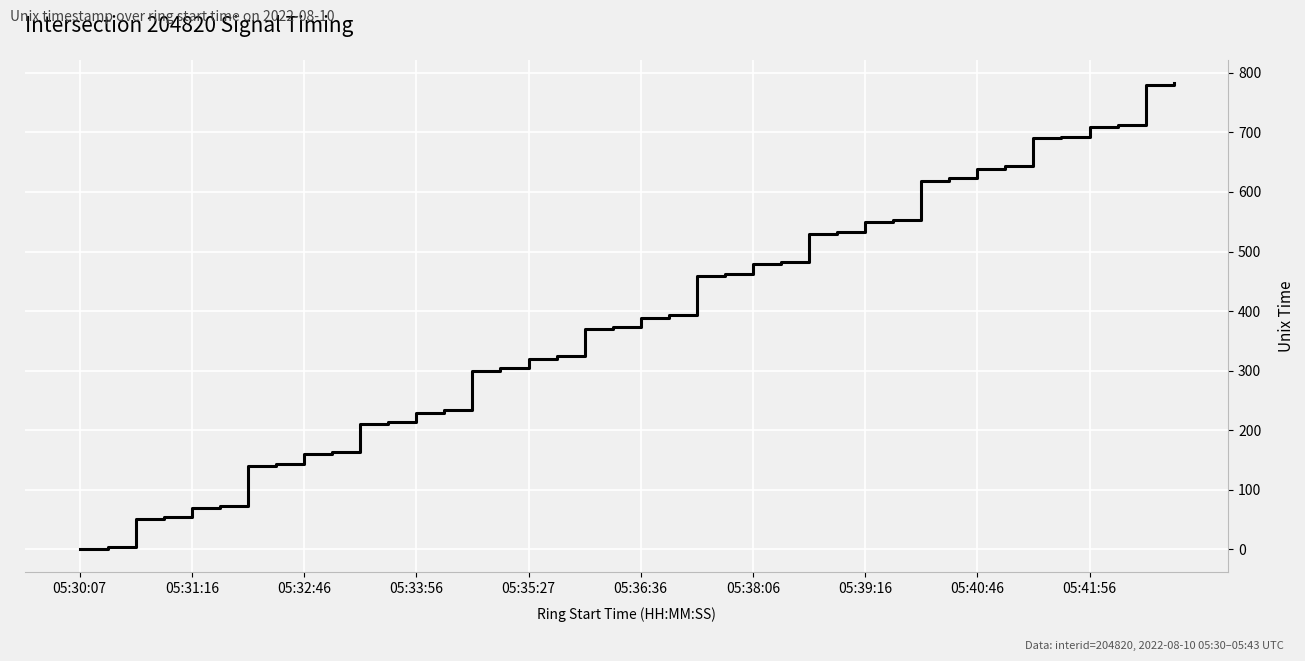

What is the difference between the maximum and minimum values?

783